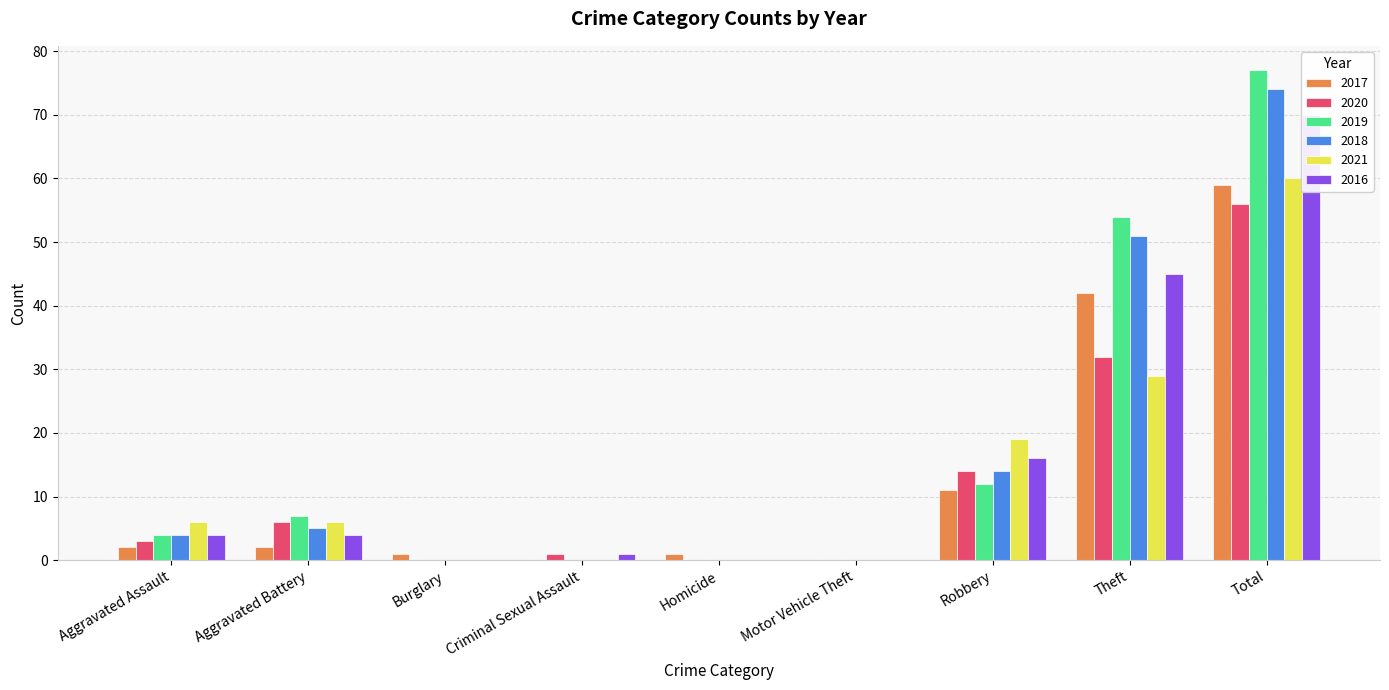

How many bars are there in total?

54